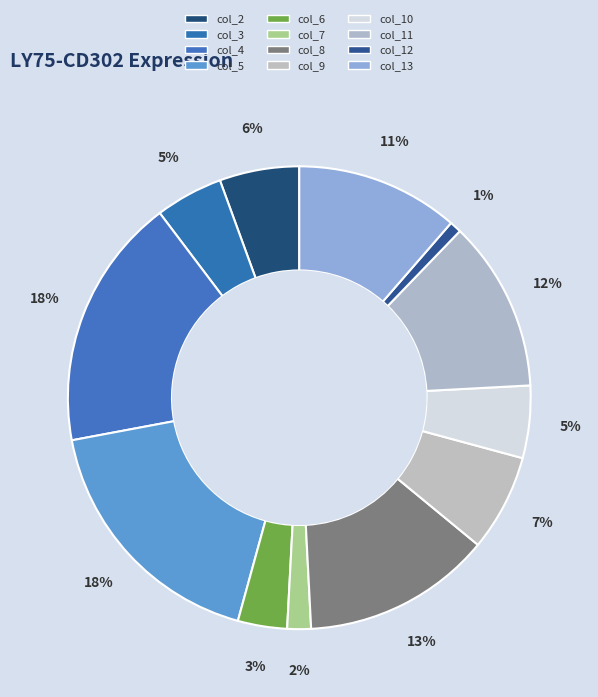

The col_5 slice represents 18% of the pie. True or false?

True